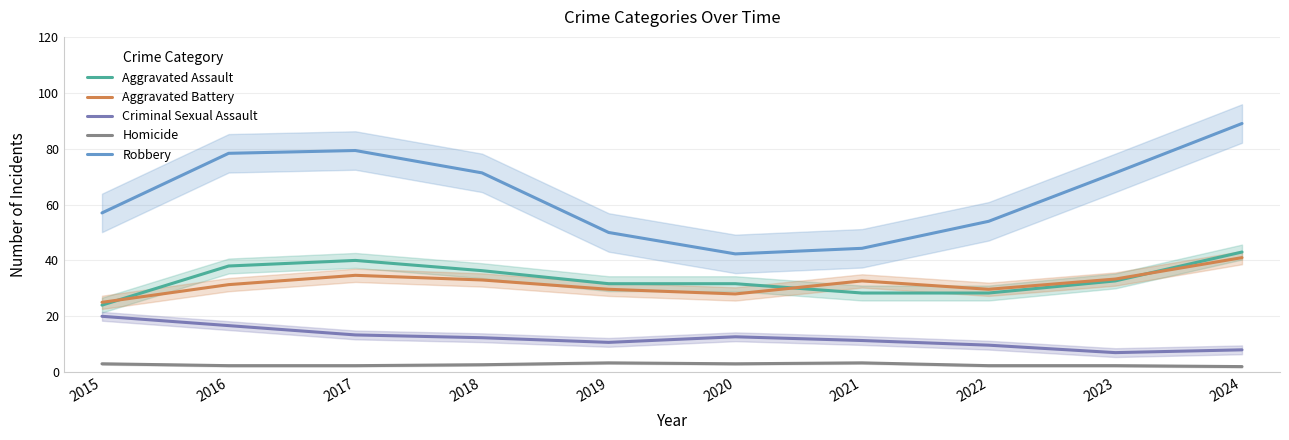

Where is the first local minimum for Homicide?

2020